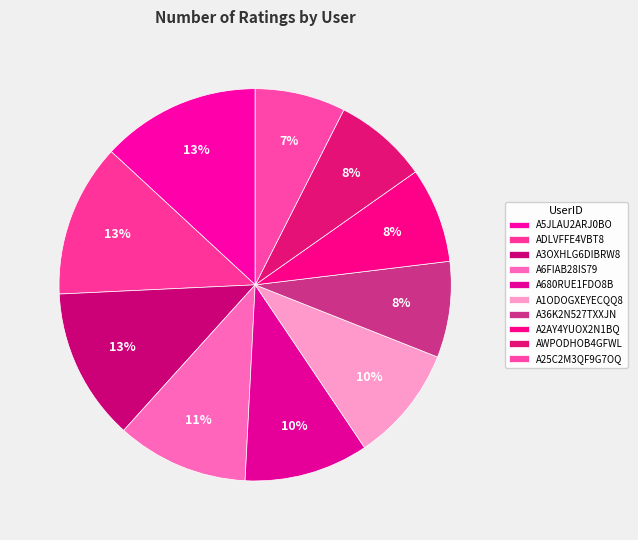

Count the number of slices in the pie.

10